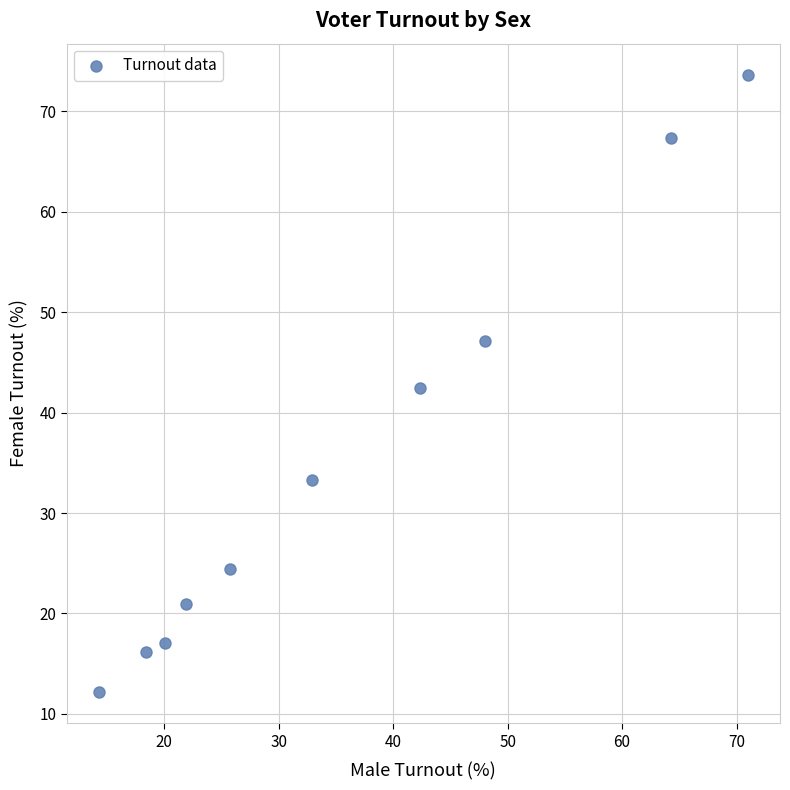

What is the average Y value?

35.5